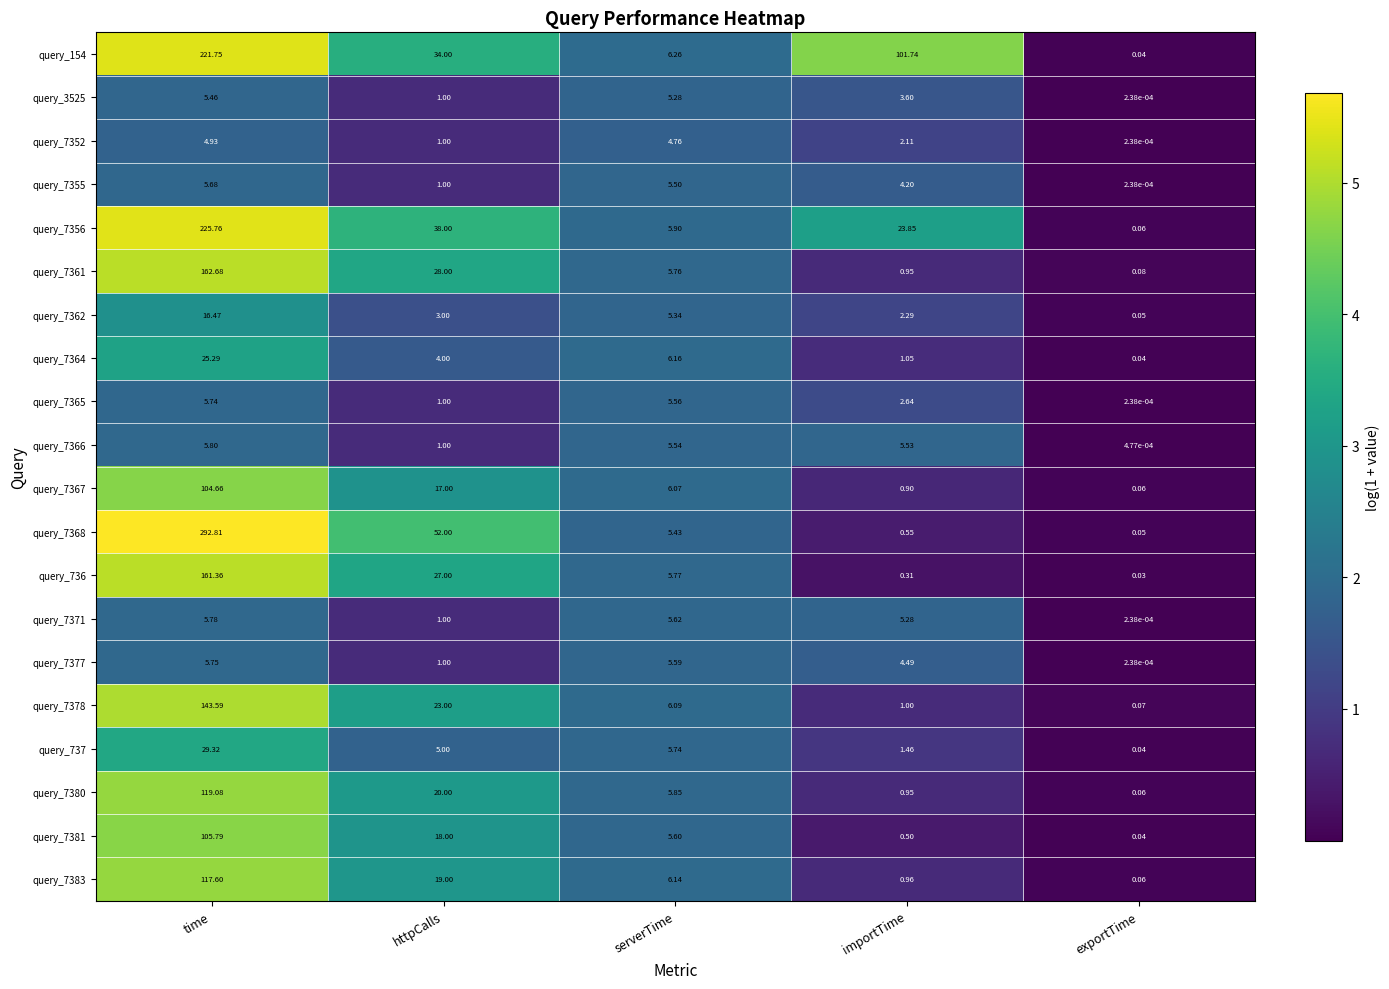

Which series has the largest total across all categories?

query_154